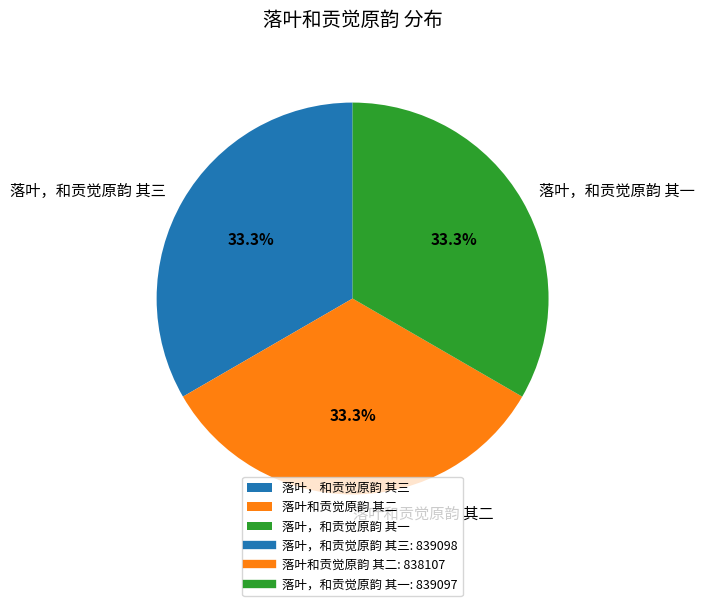

How many segments does this pie chart have?

3